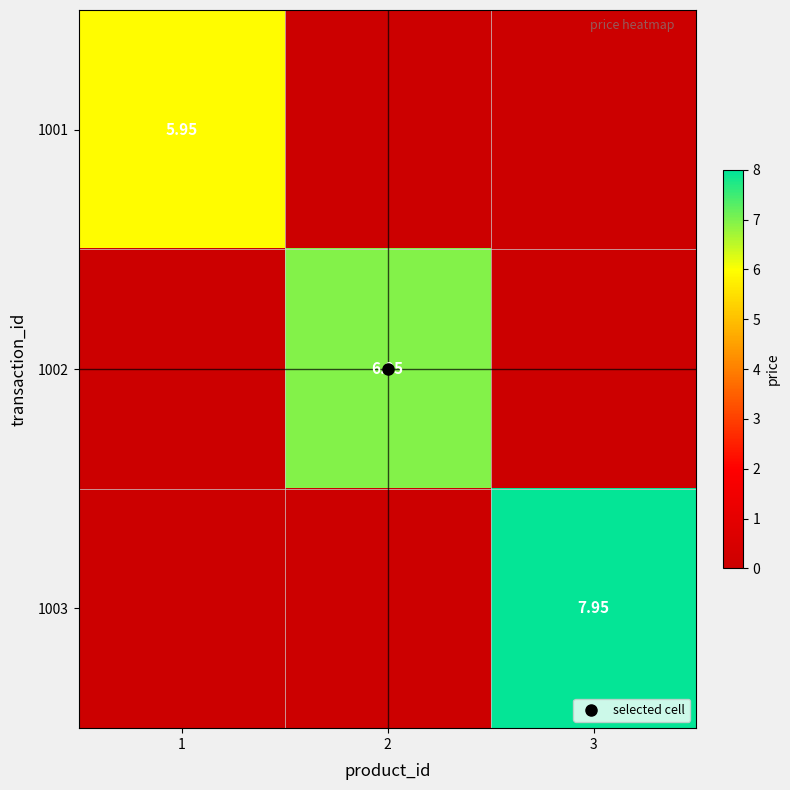

Where is 1003 nearest to the value 3?

1